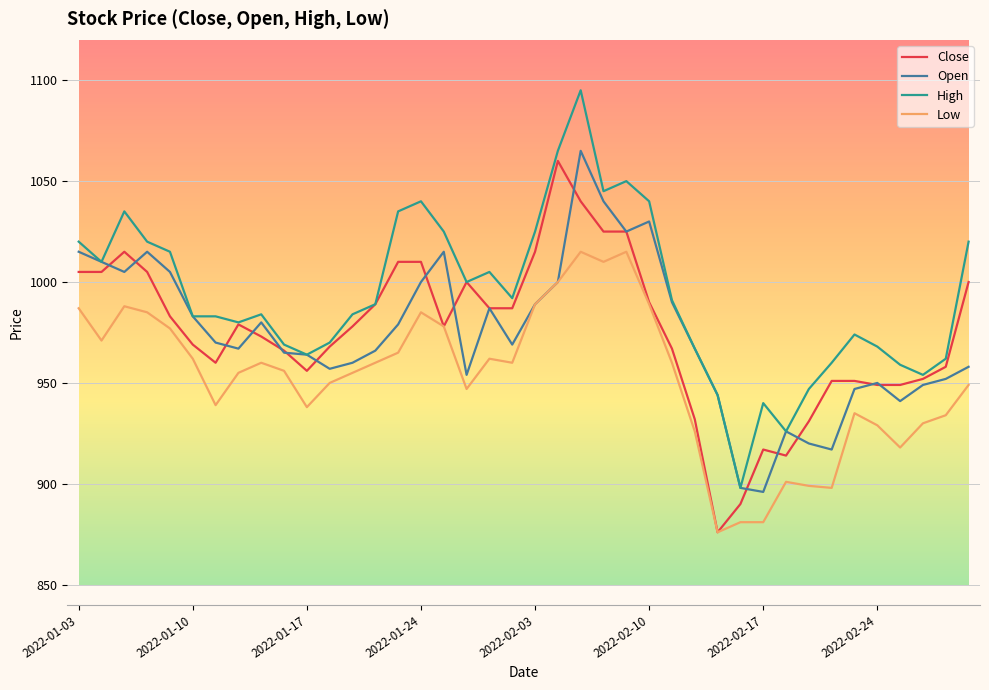

True or false: High and Low cross at least once.

False